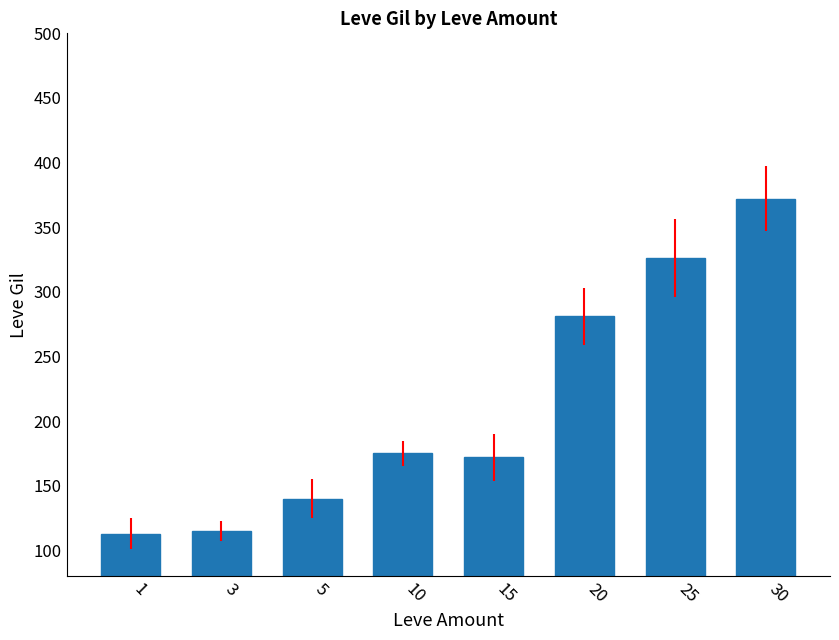

Is it true that the value at 3 is 174?

False